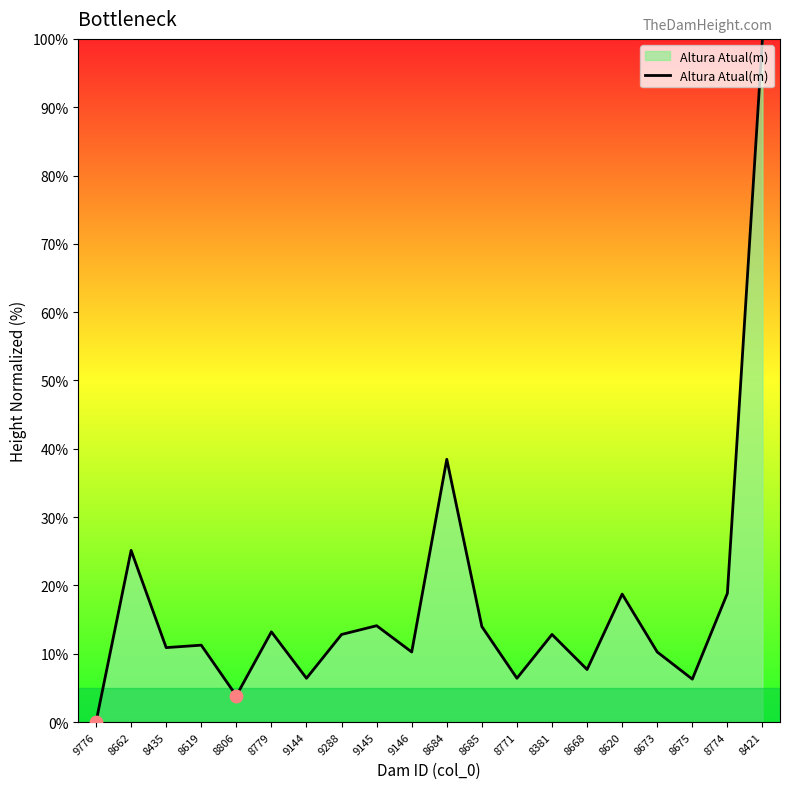

Between 9146 and 8675, which is larger?

9146